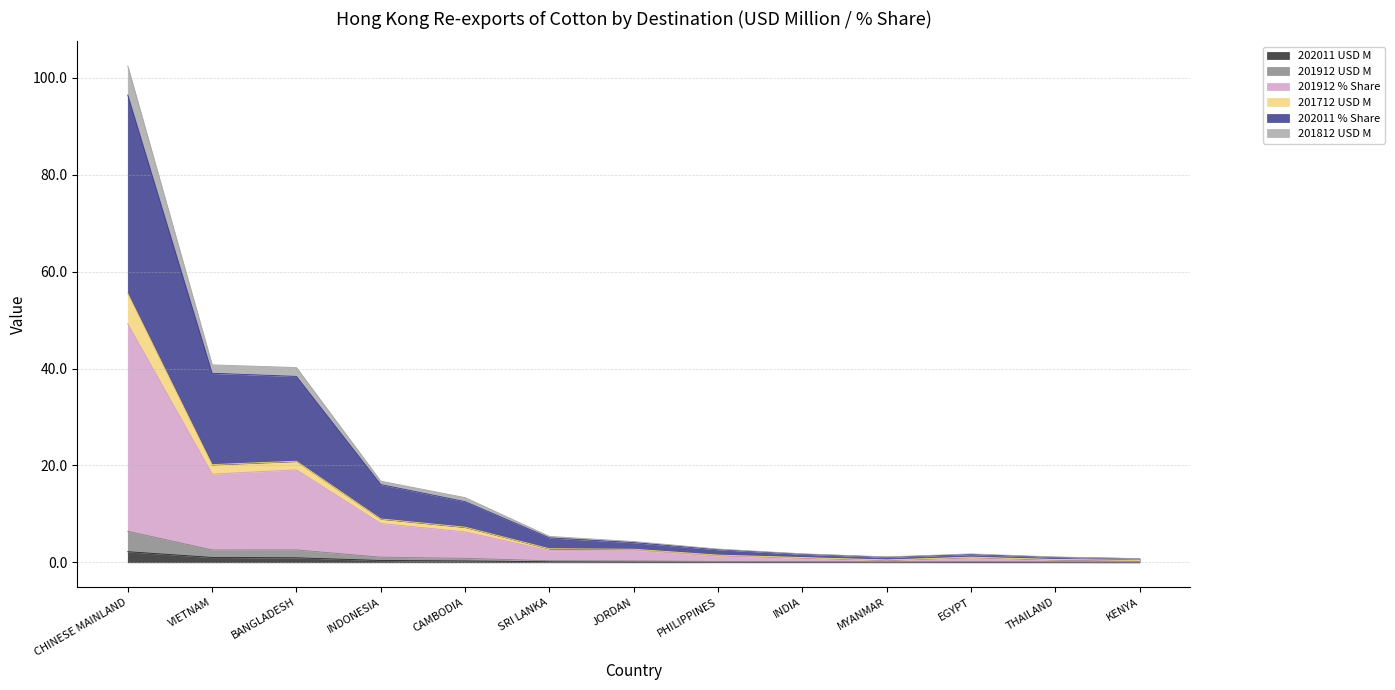

At which category is the sum across all series the highest?

CHINESE MAINLAND